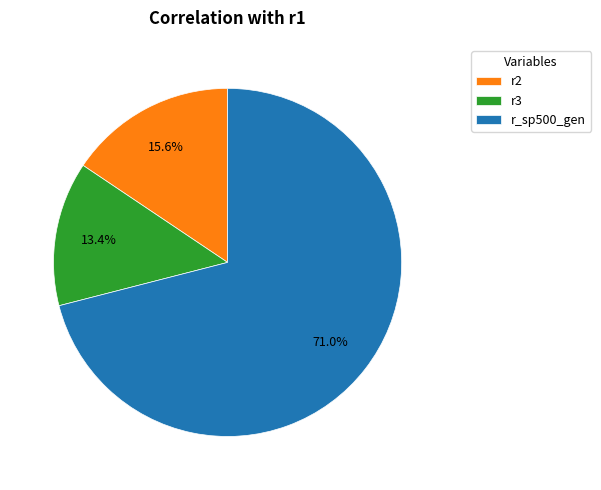

To the nearest percent, what is the average slice percentage?

33%